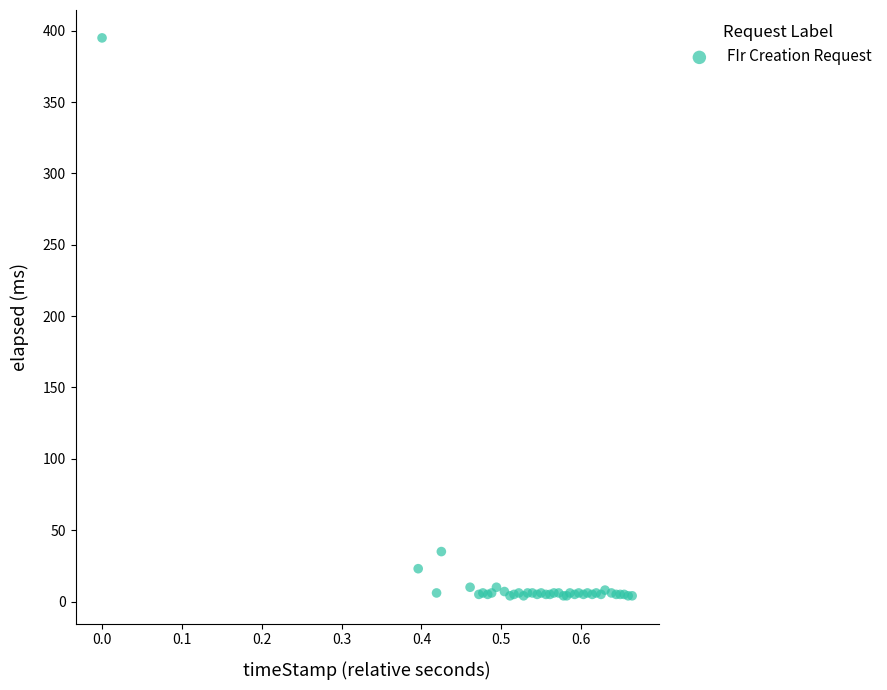

What Y value in the scatter plot is closest to 199?

35